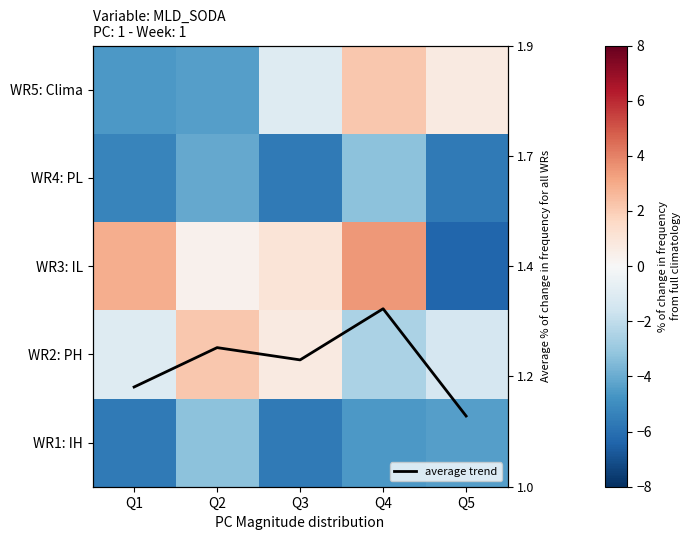

What is the difference between the WR2: PH values at Q2 and Q3?

1.5